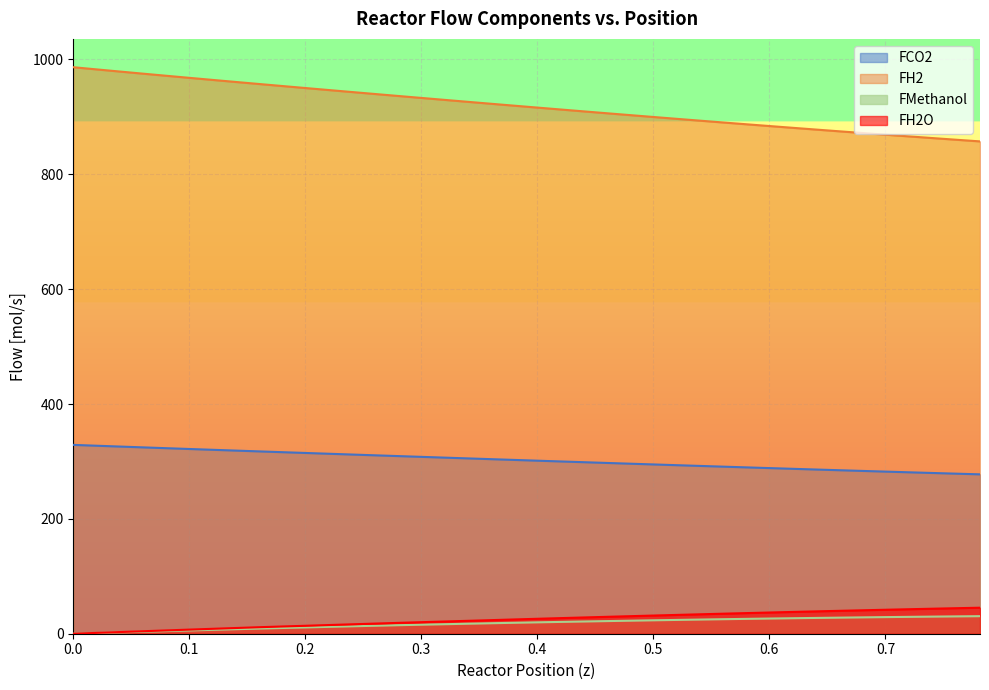

Where does the FH2O series first go above 26?

0.4008016032064128